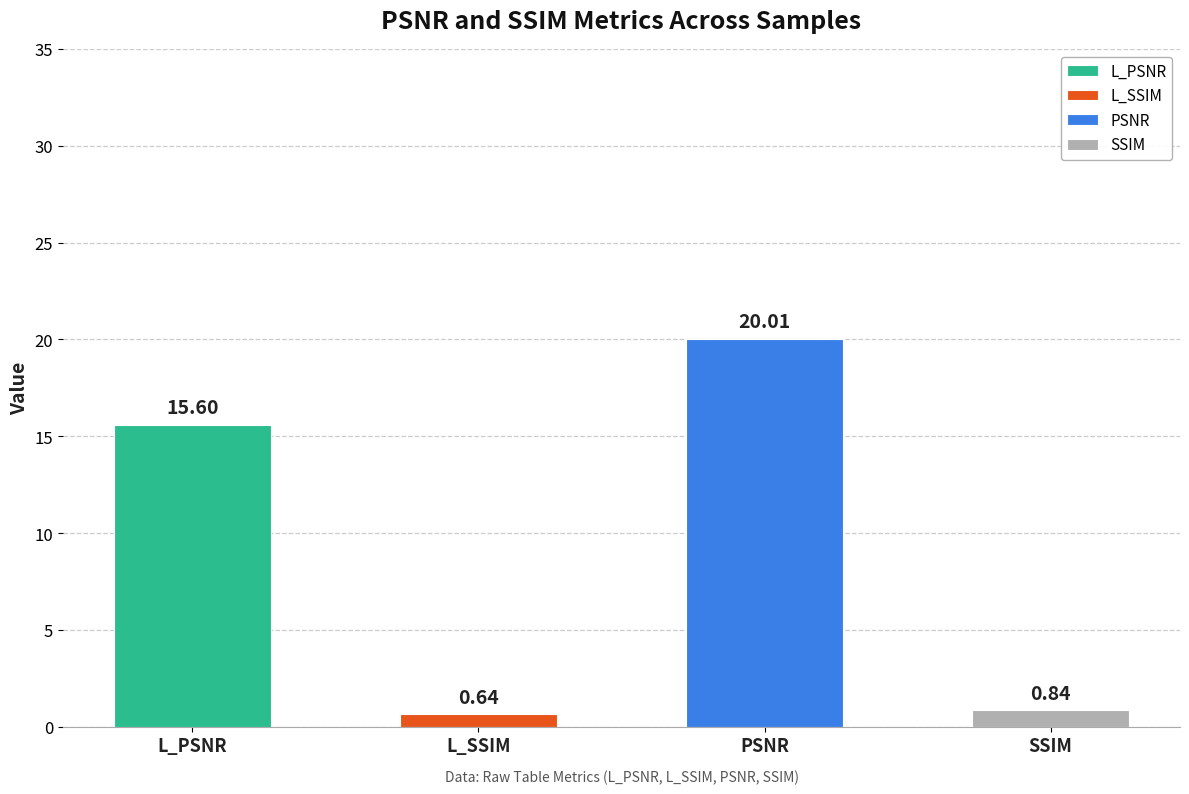

Which series has the largest total across all categories?

PSNR